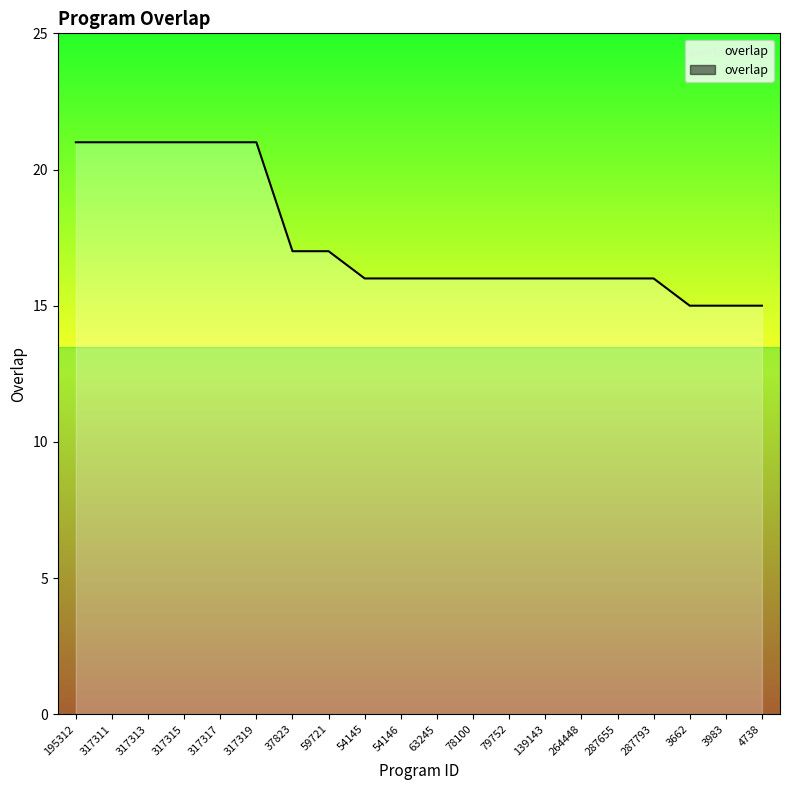

What is the difference between the maximum and minimum values?

6